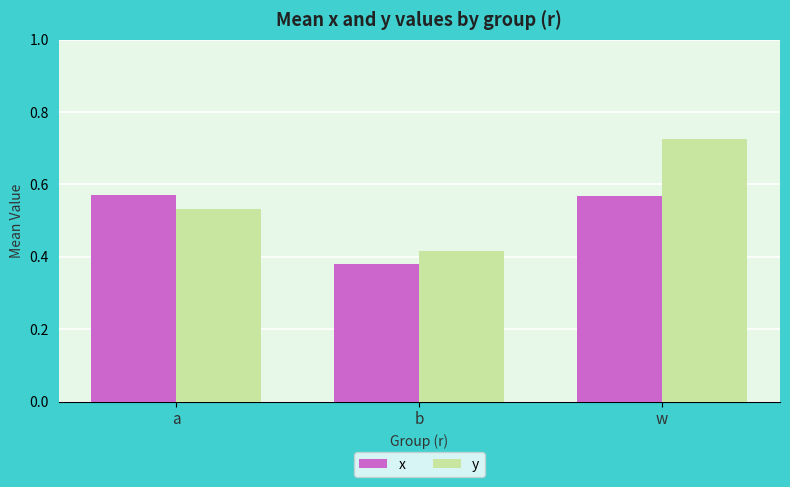

What is the difference between the maximum and second lowest values in the y series?

0.2